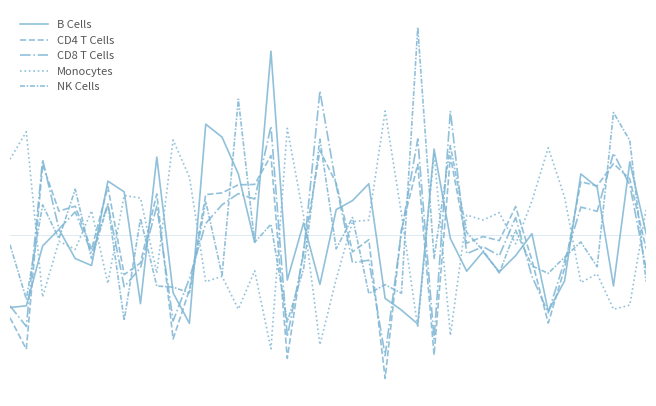

Does the chart have visible grid lines?

No